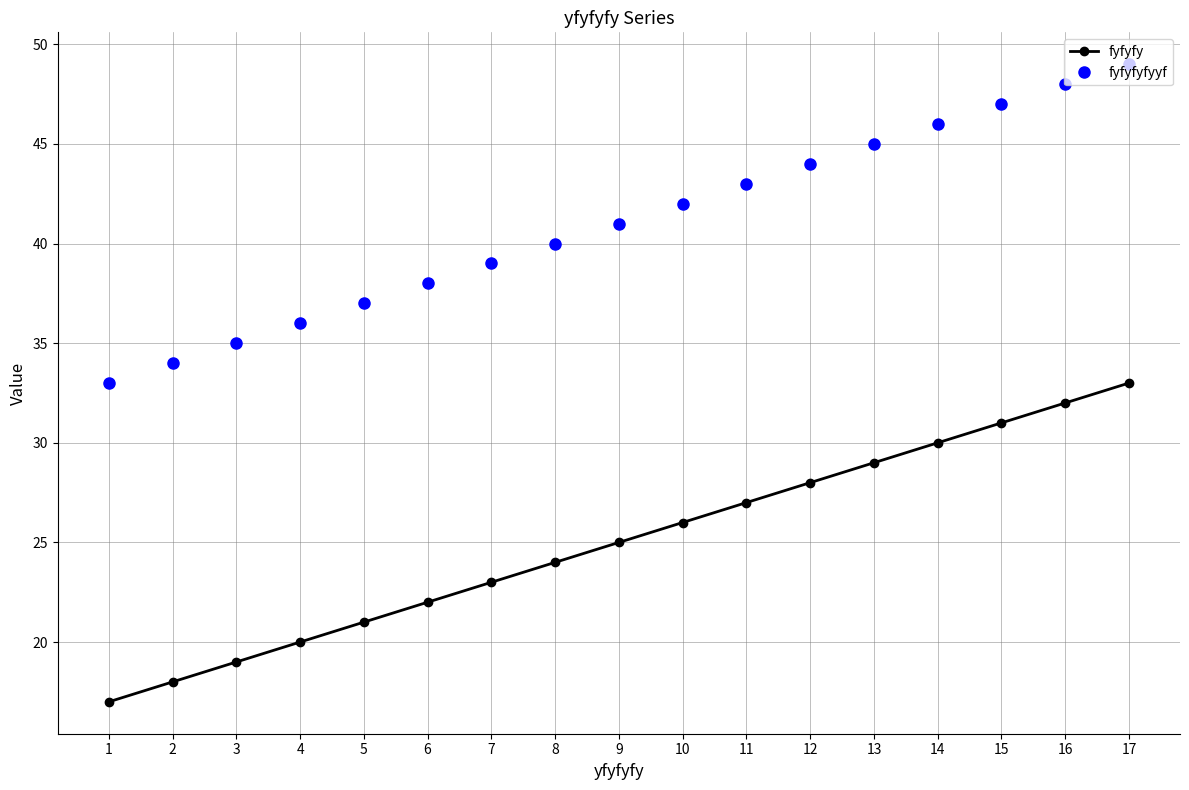

How many categories are shown in the chart?

17